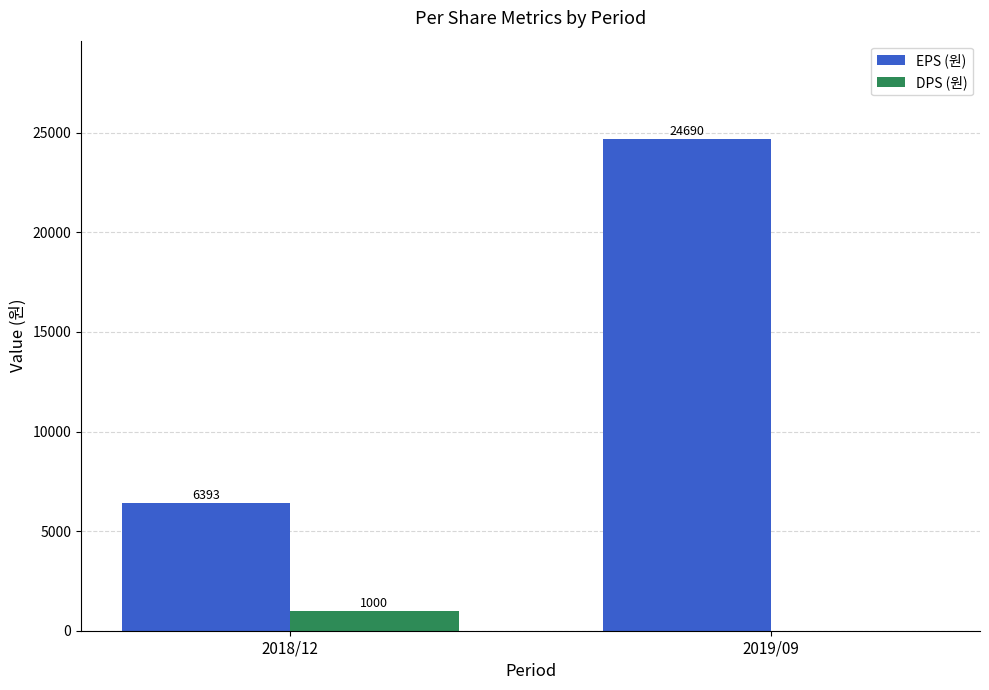

Reading right to left, transcribe all the data shown in this chart.

EPS (원): 2019/09=24690	2018/12=6393
DPS (원): 2019/09=0	2018/12=1000